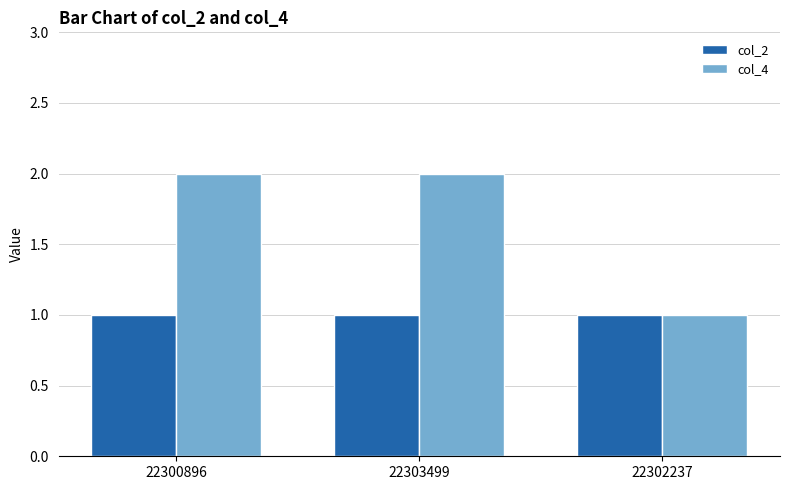

Which series changed the most between 22303499 and 22302237?

col_4